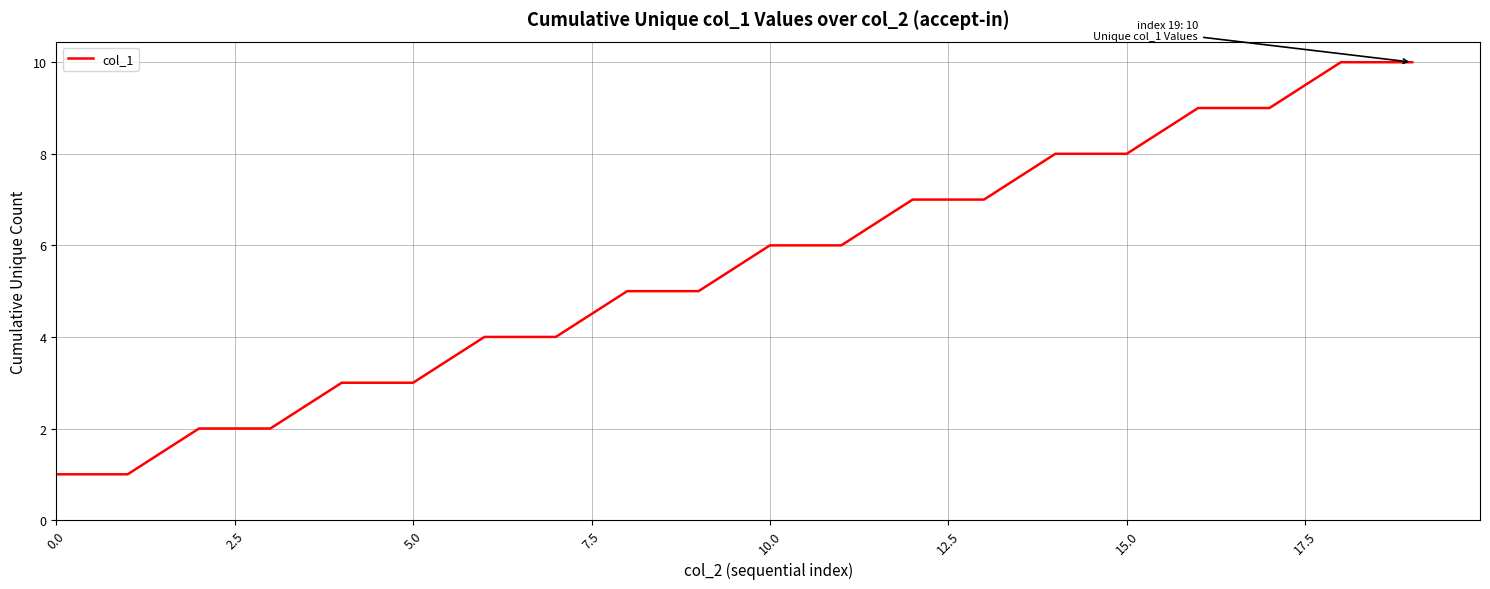

What is the greatest value displayed?

10